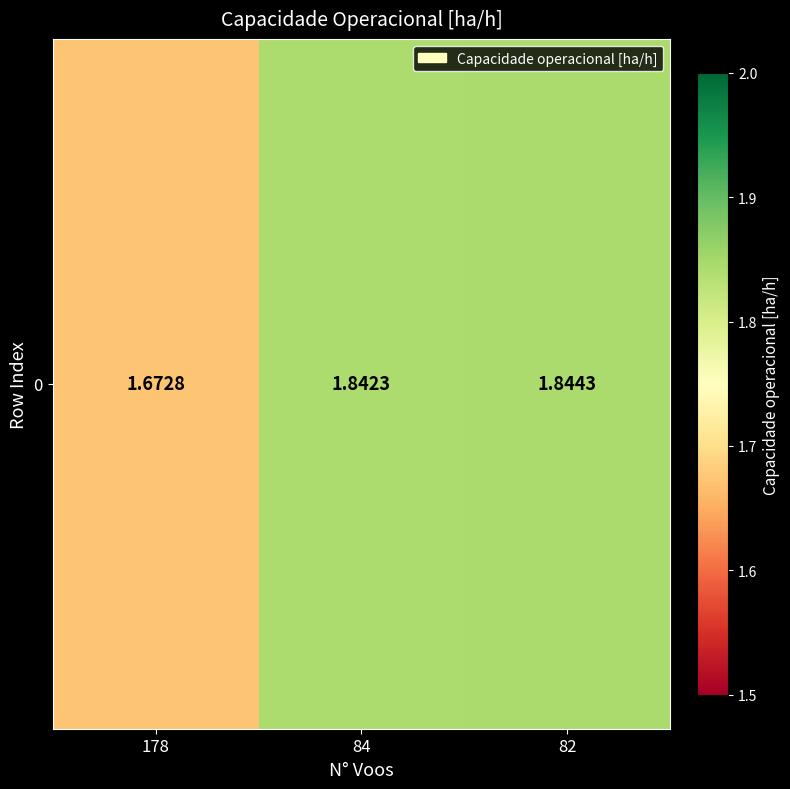

What is the maximum value shown in the chart?

1.8